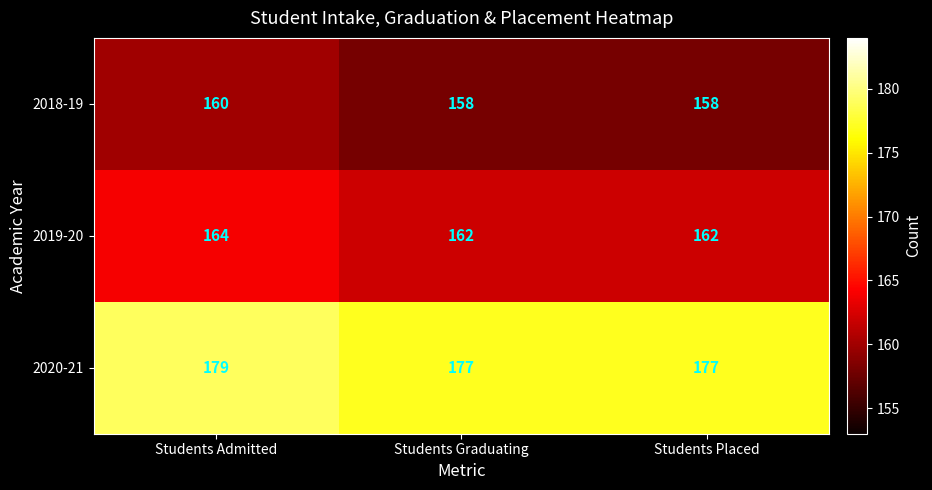

Read the 2020-21 value at Students Graduating.

177